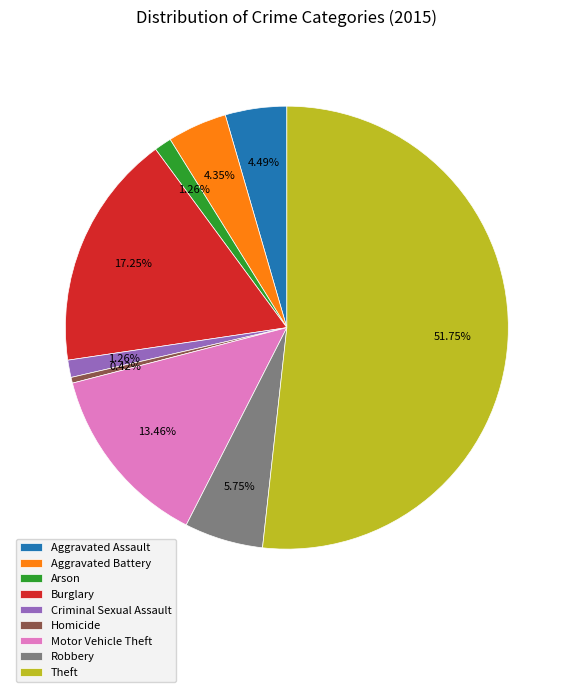

The Theft slice represents 52% of the pie. True or false?

True